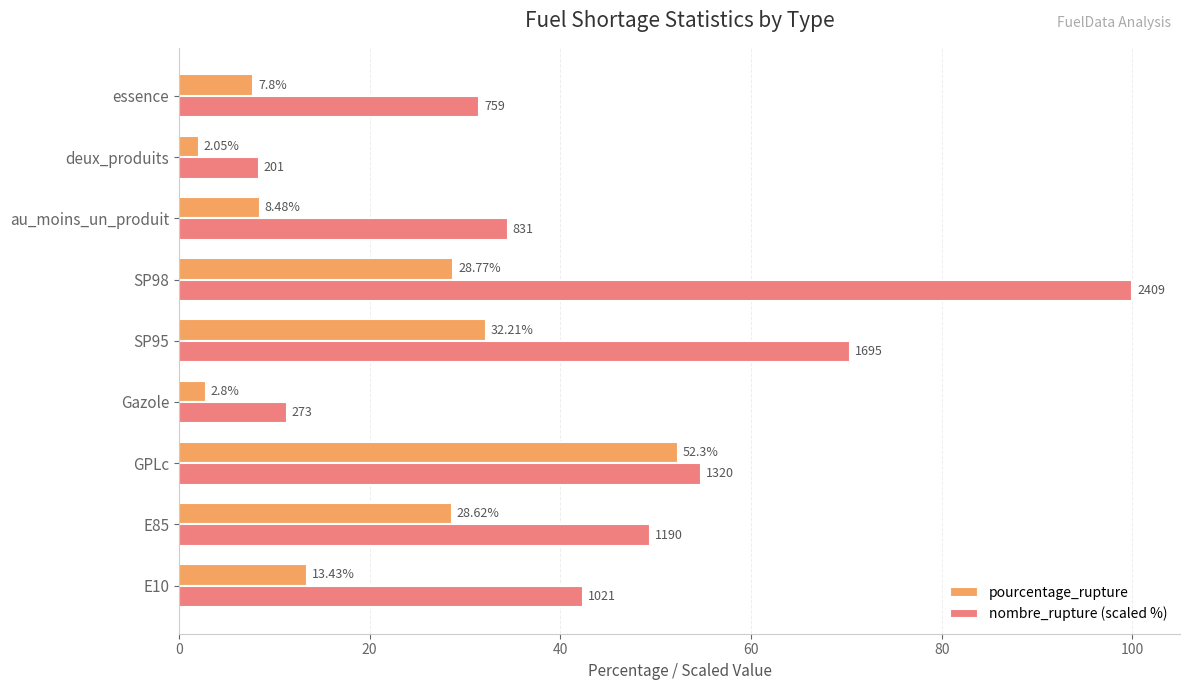

Which series changed the most between SP95 and SP98?

nombre_rupture (scaled %)